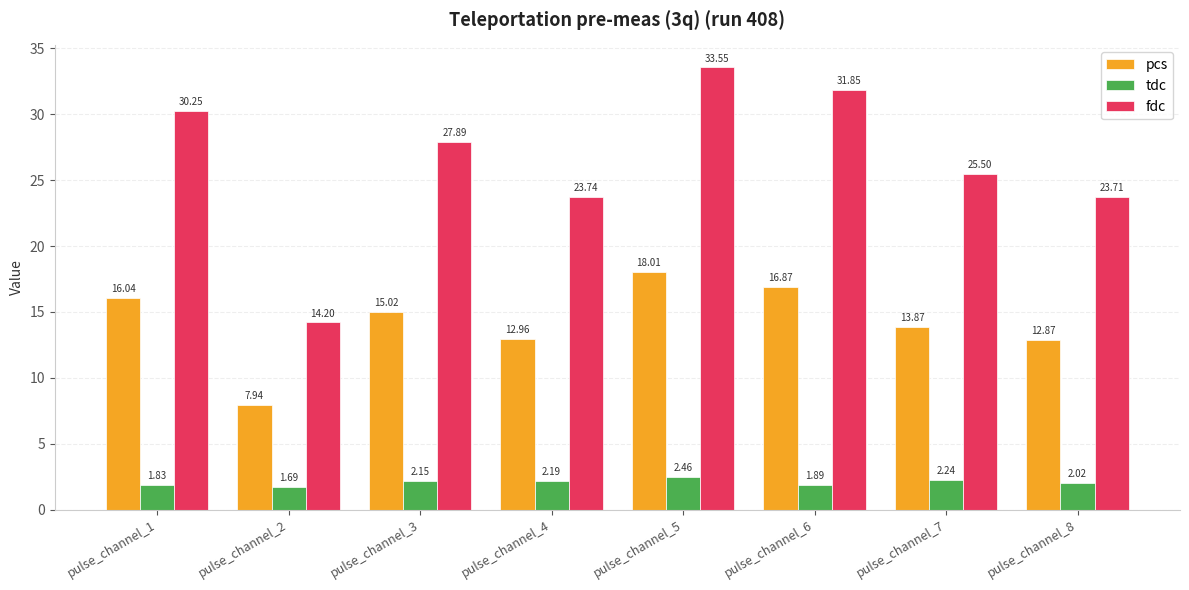

What are all the series names shown in the legend?

pcs, tdc, fdc